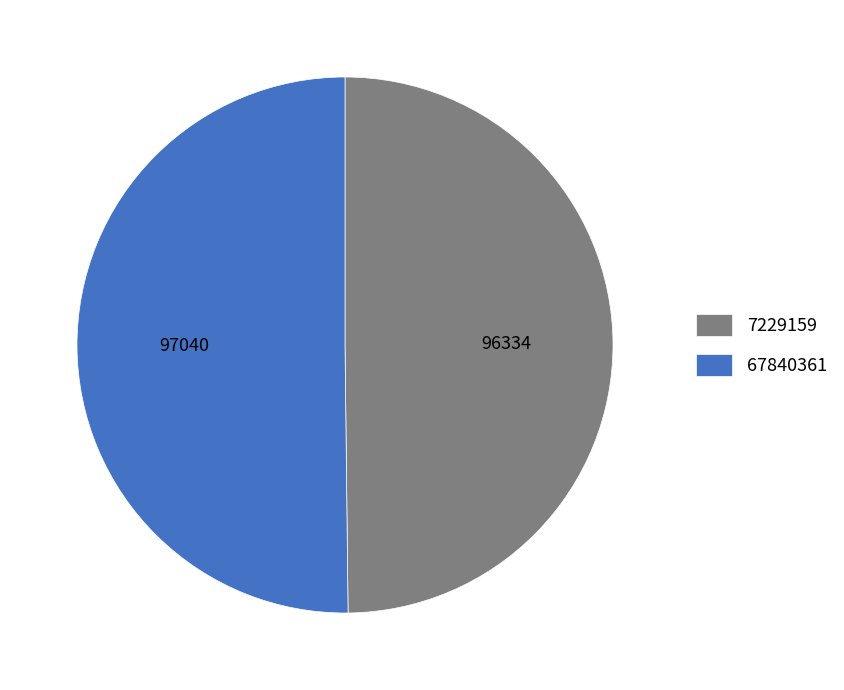

Combined, do 7229159 and 67840361 account for over 50%?

Yes